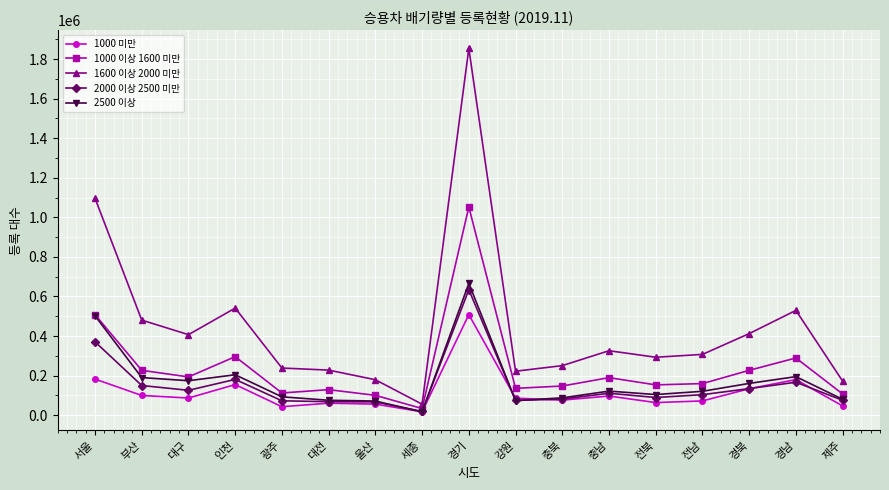

Rank the series at 대구 from lowest to highest value.

1000 미만, 2000 이상 2500 미만, 2500 이상, 1000 이상 1600 미만, 1600 이상 2000 미만